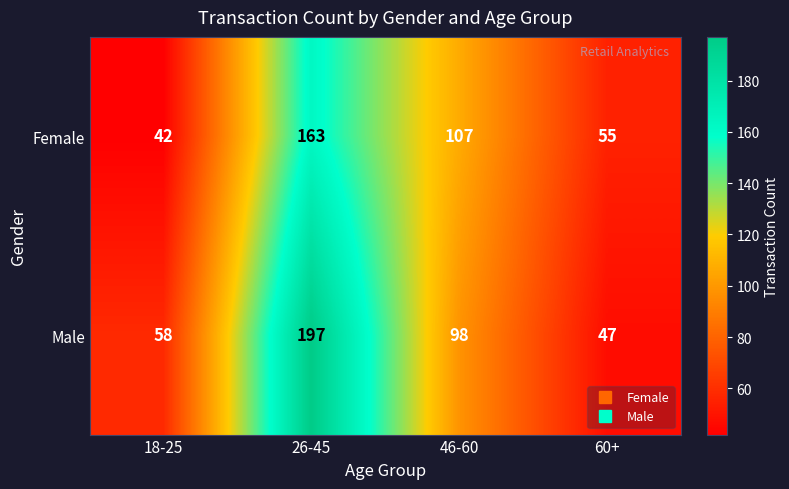

Between 46-60 and 60+, which series saw the biggest shift?

Female